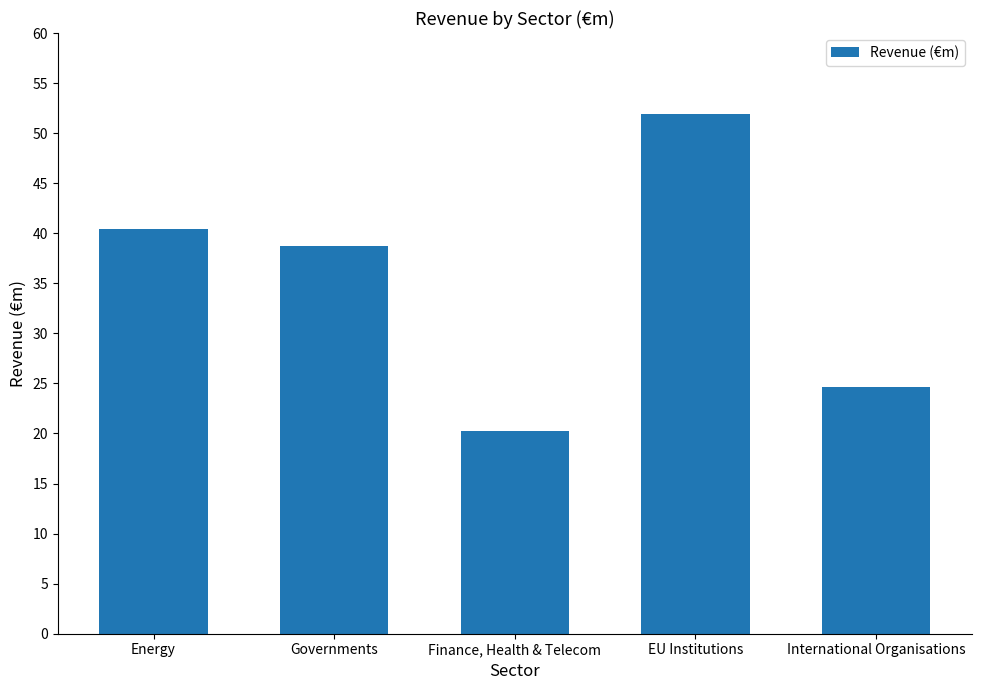

What is the greatest value displayed?

51.9